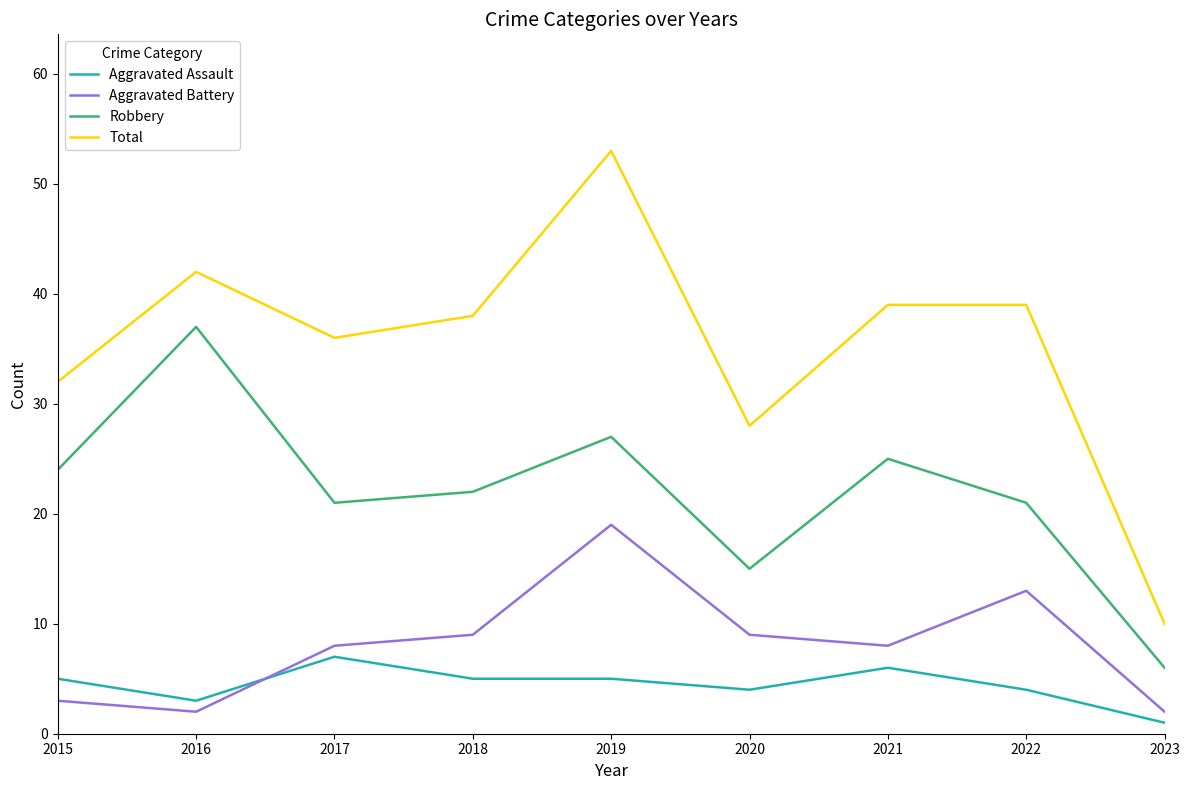

Which series ends up on top after the final intersection of Aggravated Assault and Aggravated Battery?

Aggravated Battery